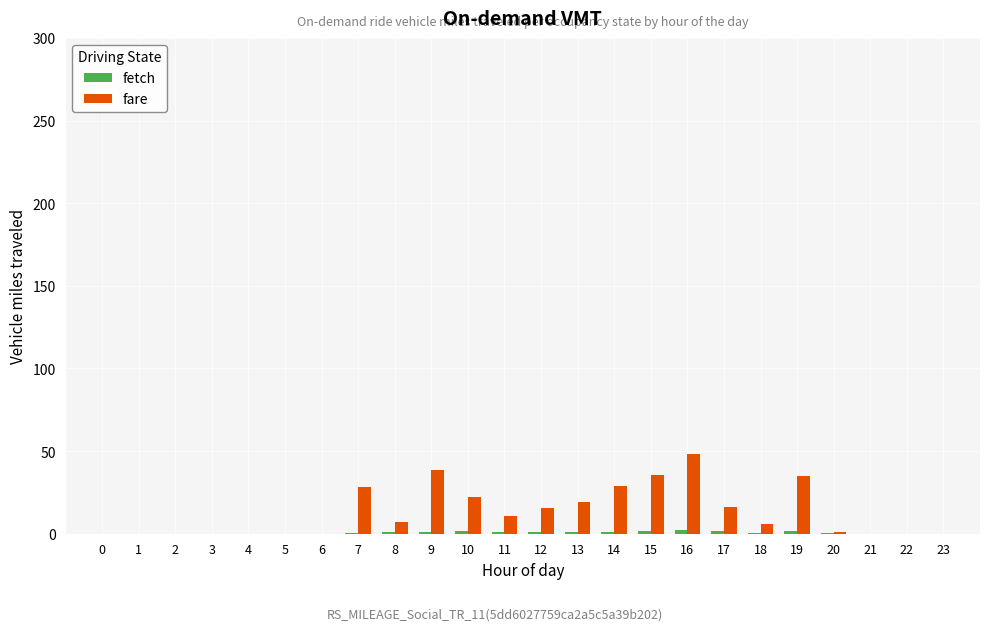

How many data points in fare are above 7?

12